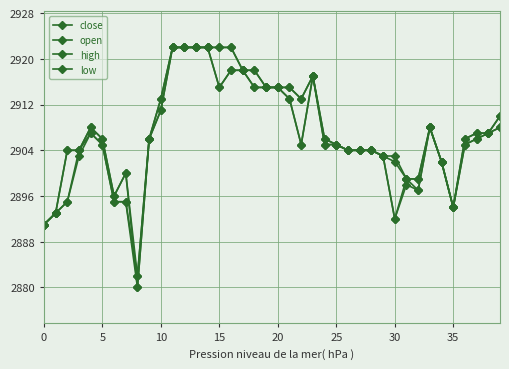

Rank the series by their maximum value, from highest to lowest.

close, open, high, low